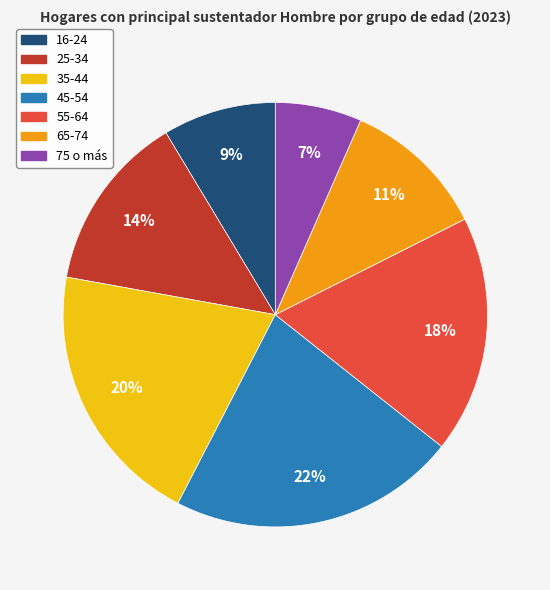

To the nearest percent, what is the combined percentage of 35-44 and 65-74?

31%